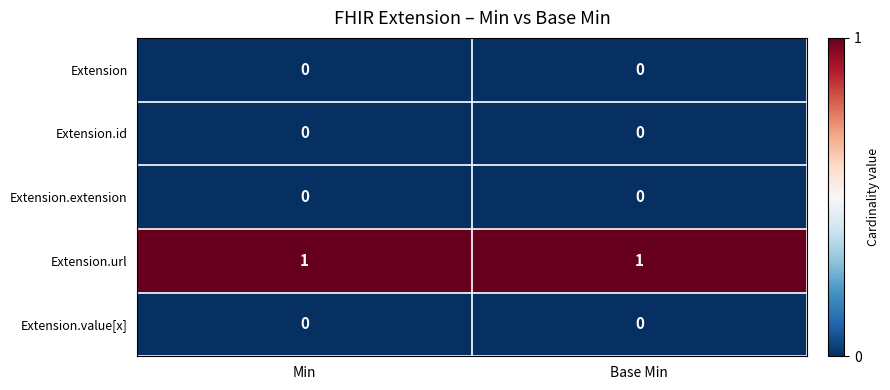

Which series has the largest total across all categories?

Extension.url